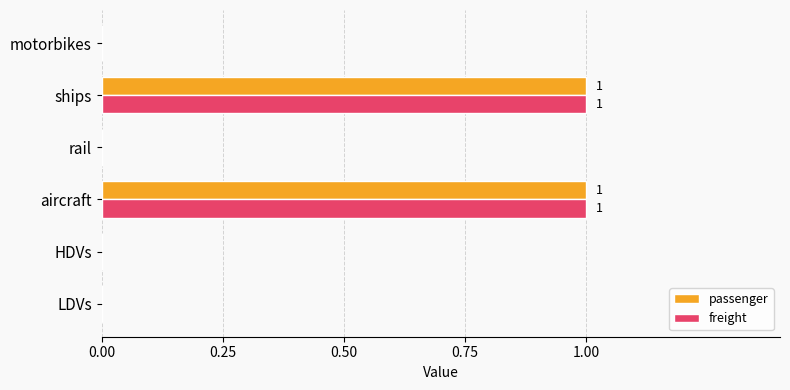

Count the freight values in the range 0 to 1.

6